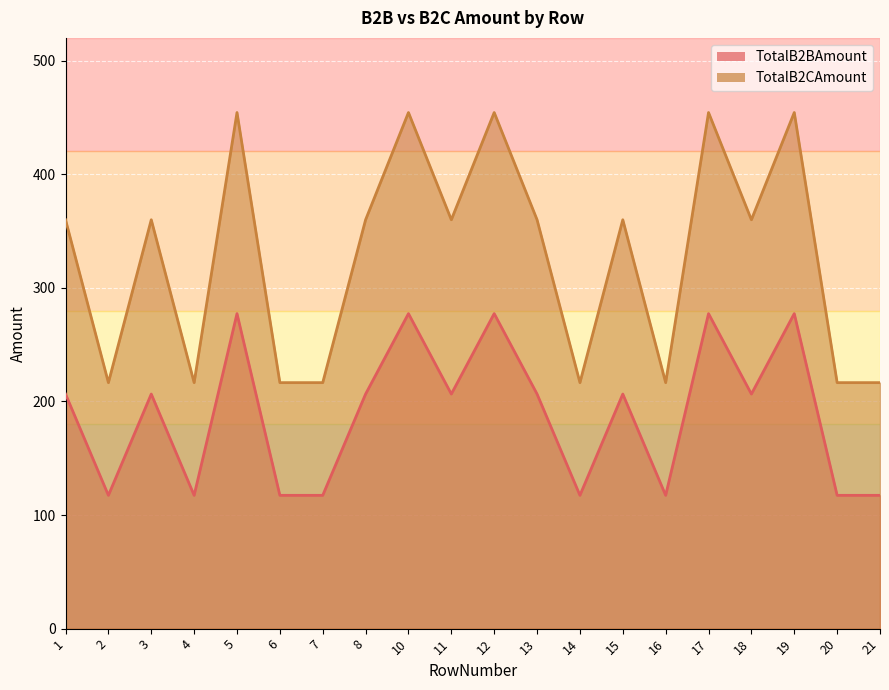

Between 3 and 16, which series saw the biggest shift?

TotalB2CAmount